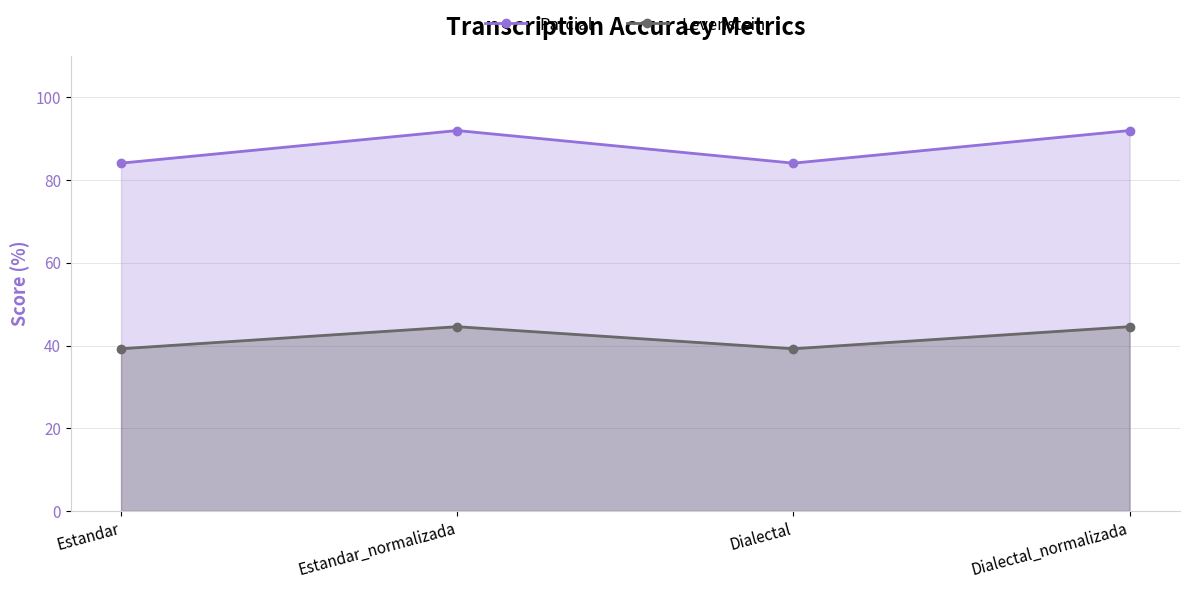

At which category does Parcial reach its first local peak?

Estandar_normalizada